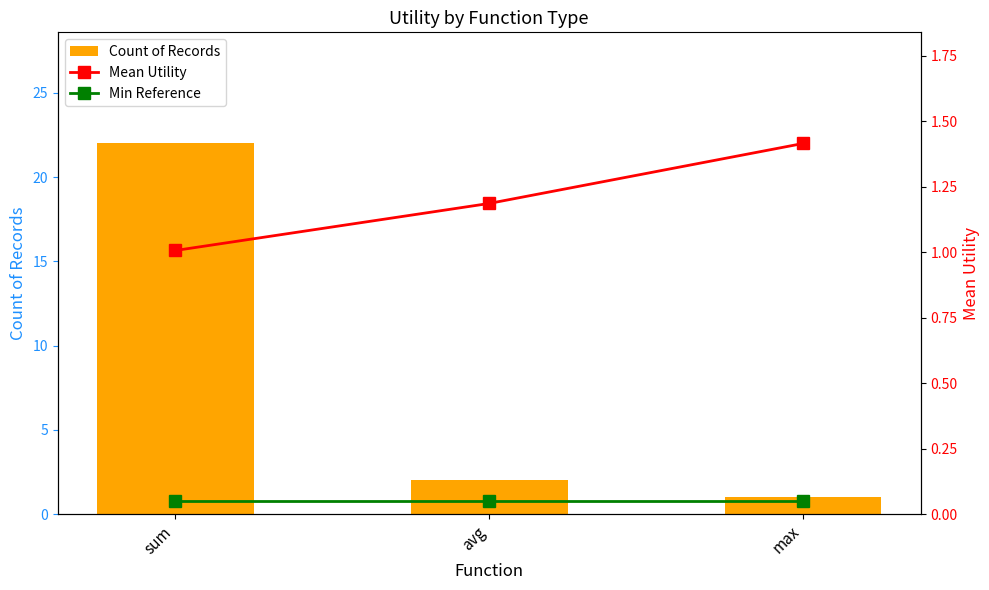

What is the value of the Mean Utility bar at the 1st from the left?

1.0